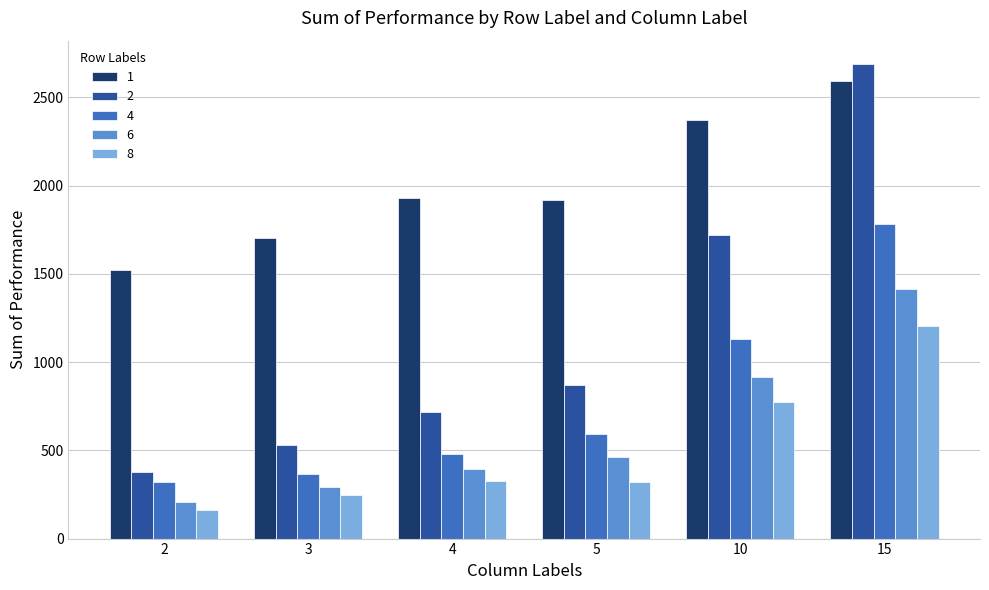

Where does the 1 series first go above 1927?

4